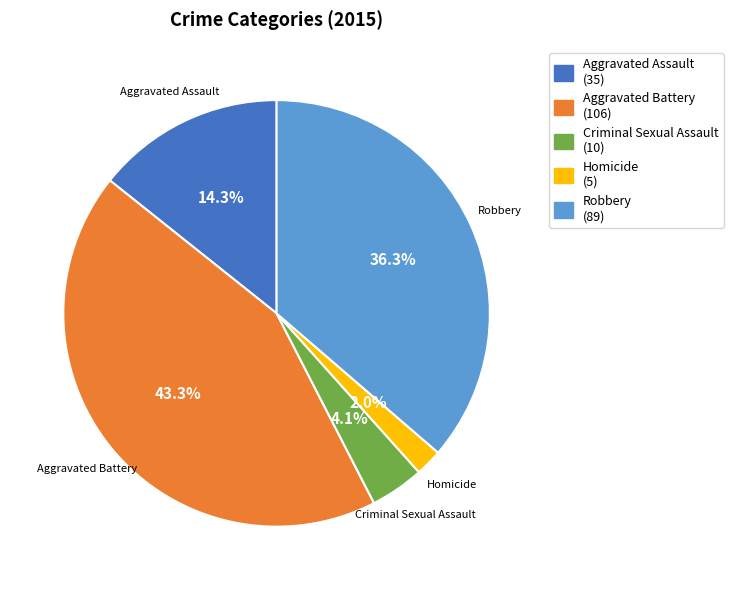

True or false: Aggravated Battery accounts for 43% of the total.

True